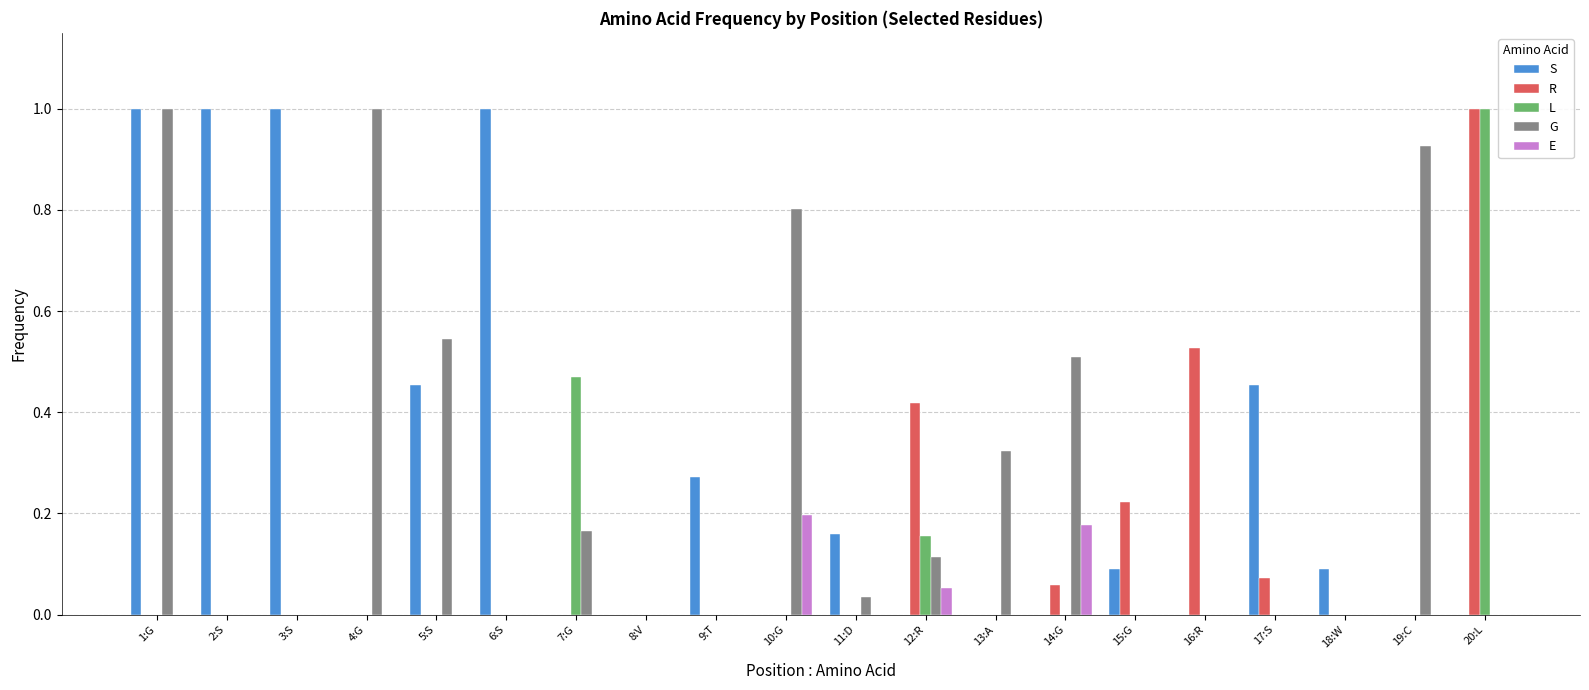

Is the value of E at 10:G greater than the value of S at 1:G?

No